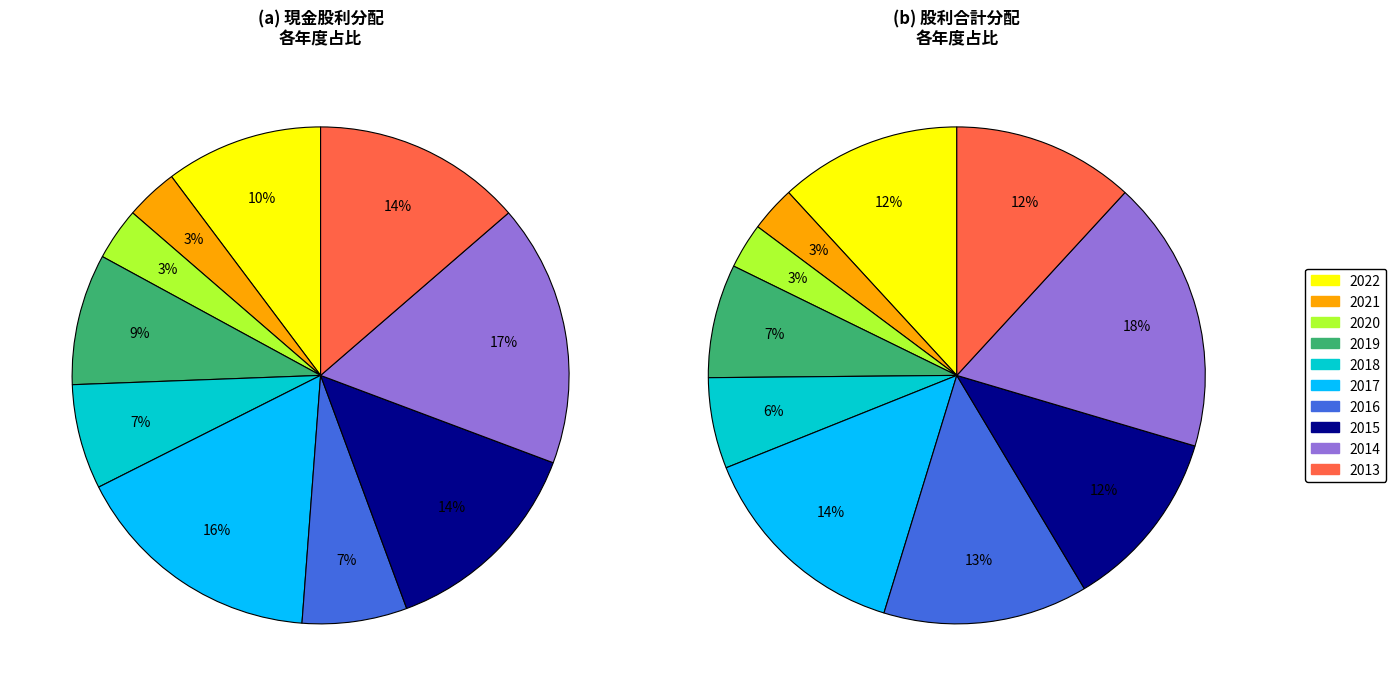

What percentage do 2021 and 2013 together represent?

17.1%